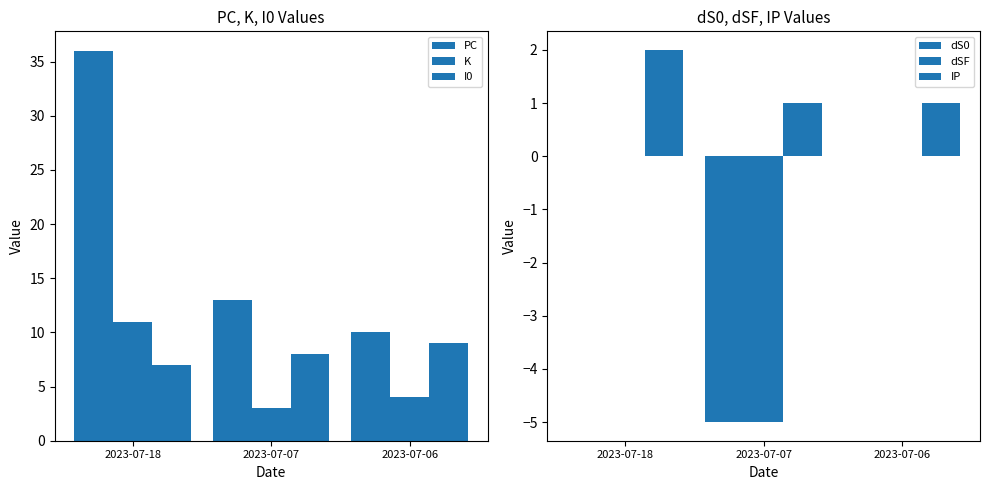

At which category does the chart reach its minimum across all series?

2023-07-07